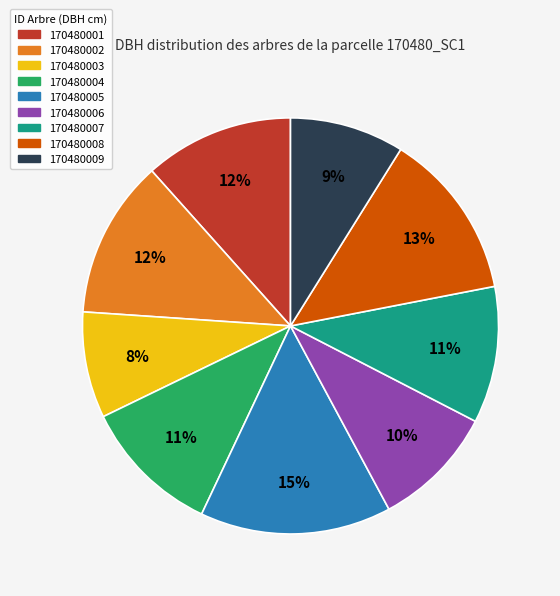

What percentage is the 170480005 slice, to the nearest percent?

15%